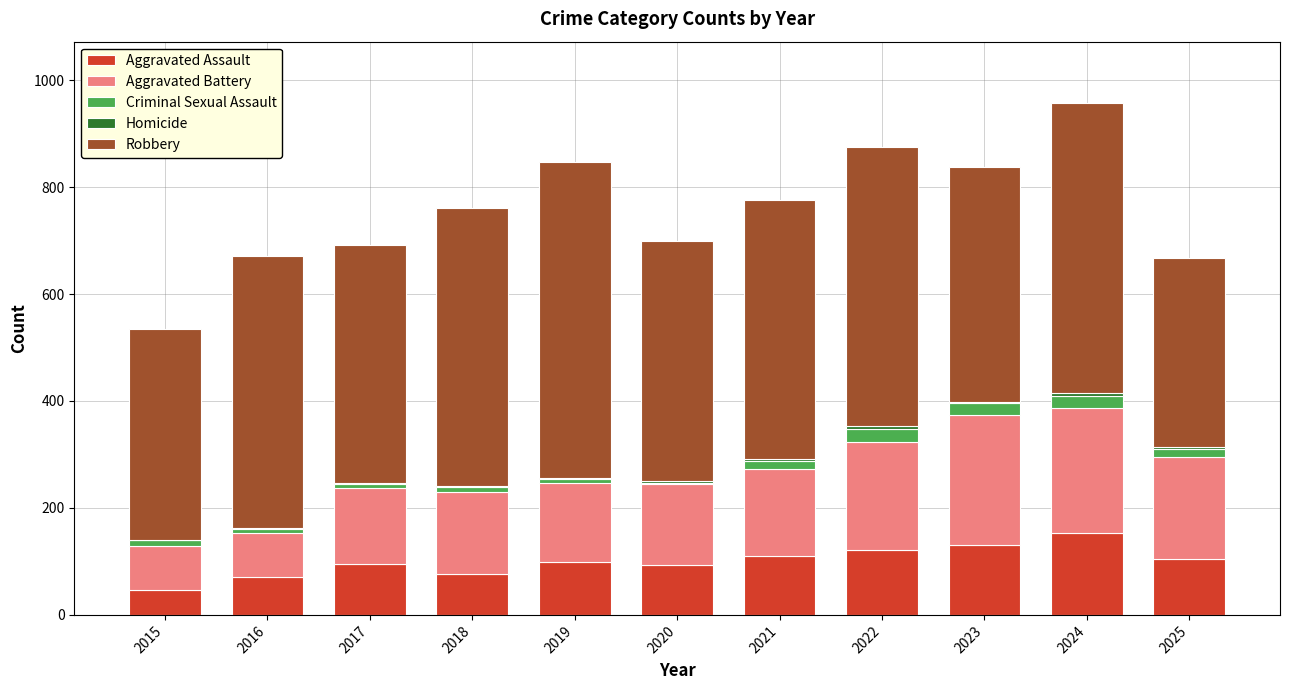

At which label does Aggravated Assault reach its peak?

2024